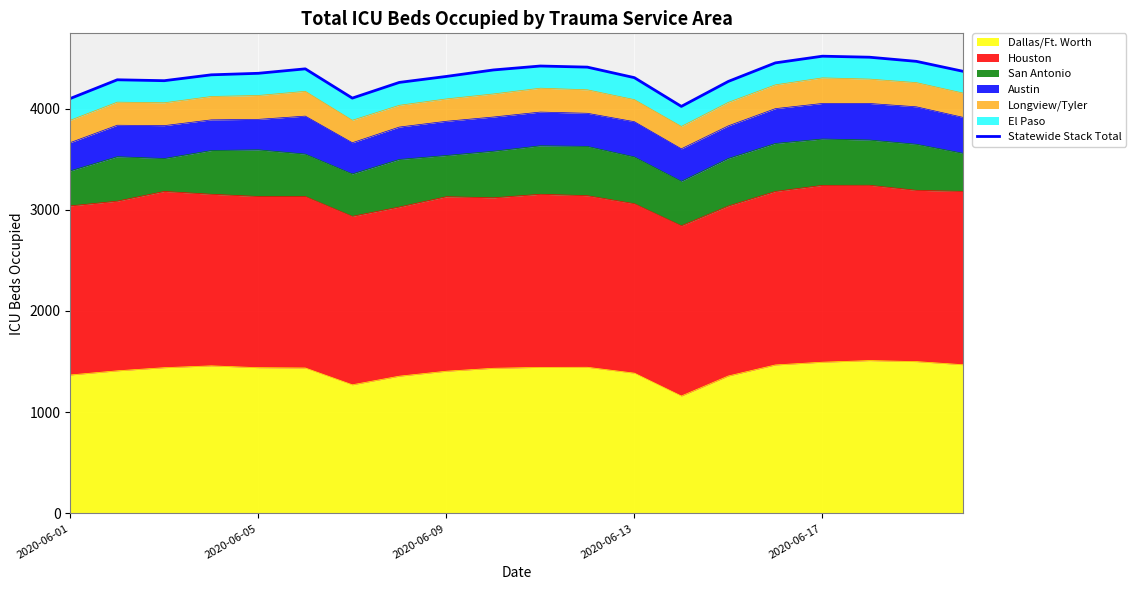

What is the label of the 20th point from the right?

2020-06-01